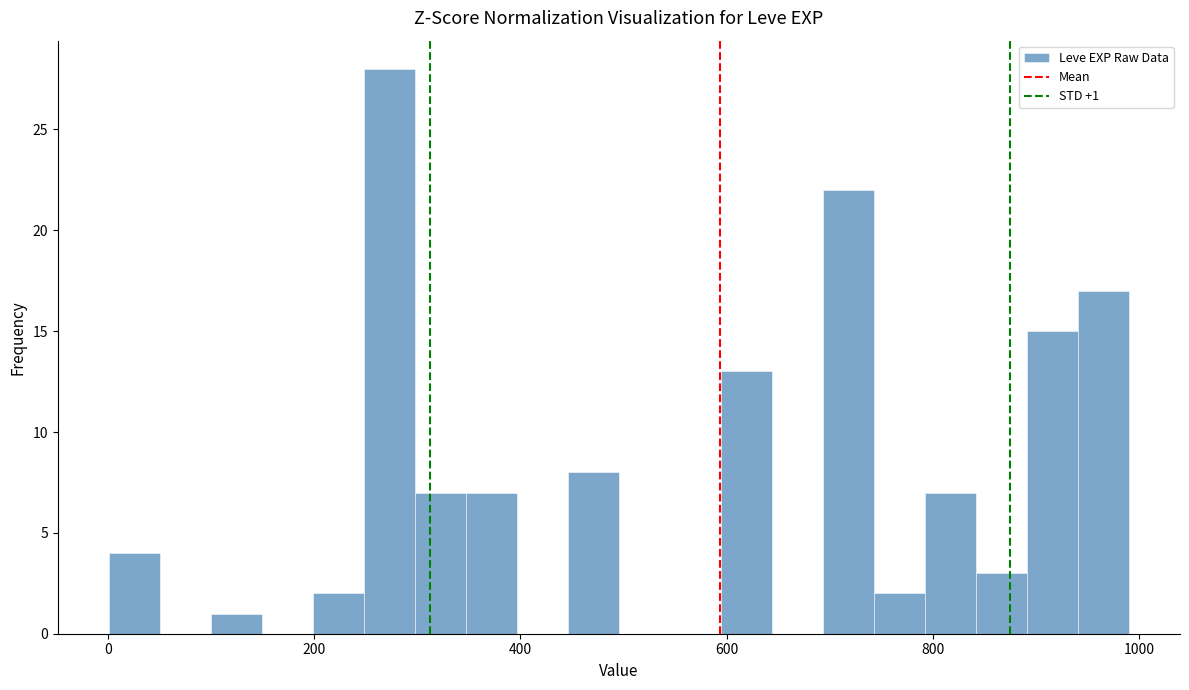

Read against the x-axis, roughly where is the centre of the tallest bar?

280